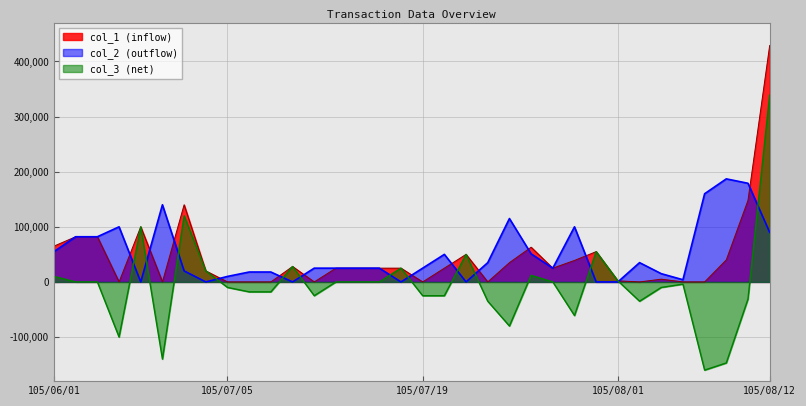

Which series has the largest total across all categories?

col_2